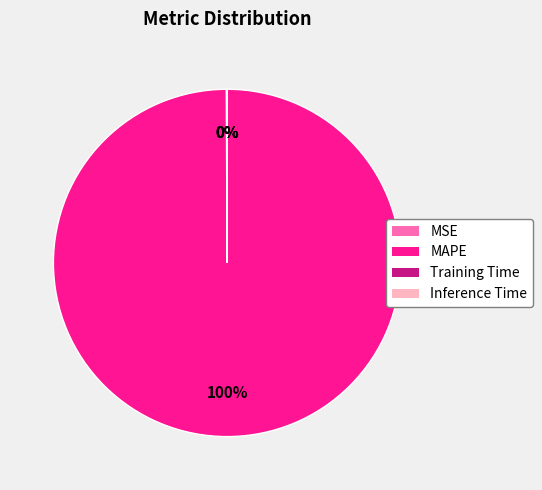

Which category has the biggest portion of the pie?

MAPE